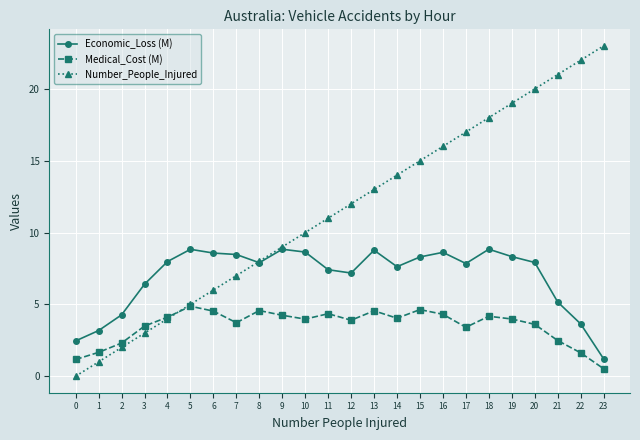

What are all the series names shown in the legend?

Economic_Loss (M), Medical_Cost (M), Number_People_Injured